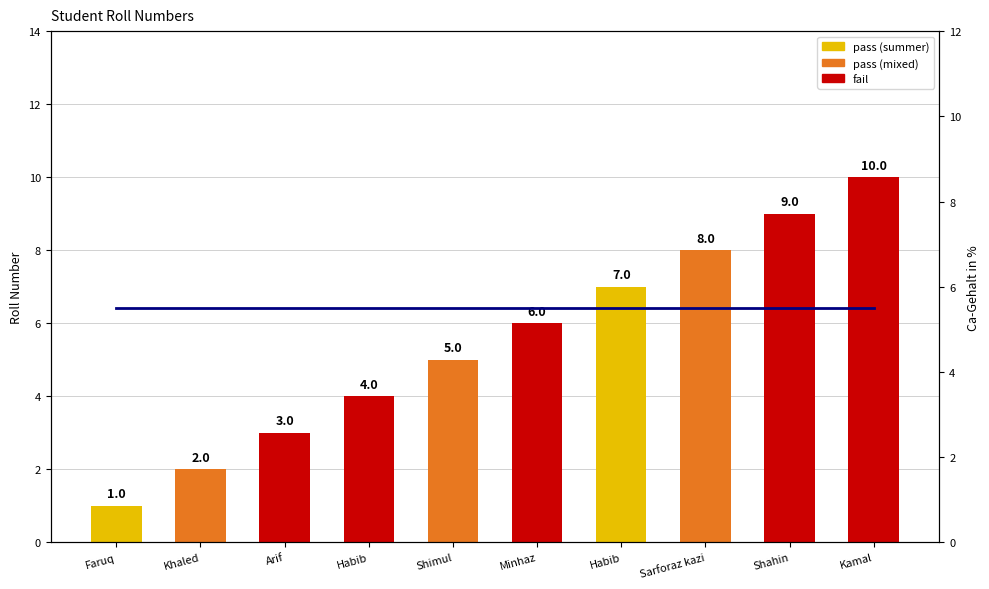

What is the smallest value displayed?

1.0